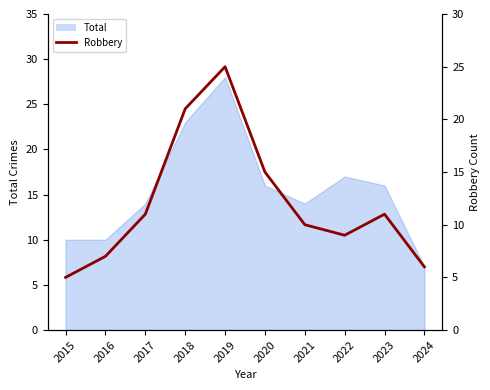

Read the value at 2022, to the nearest 10.

10